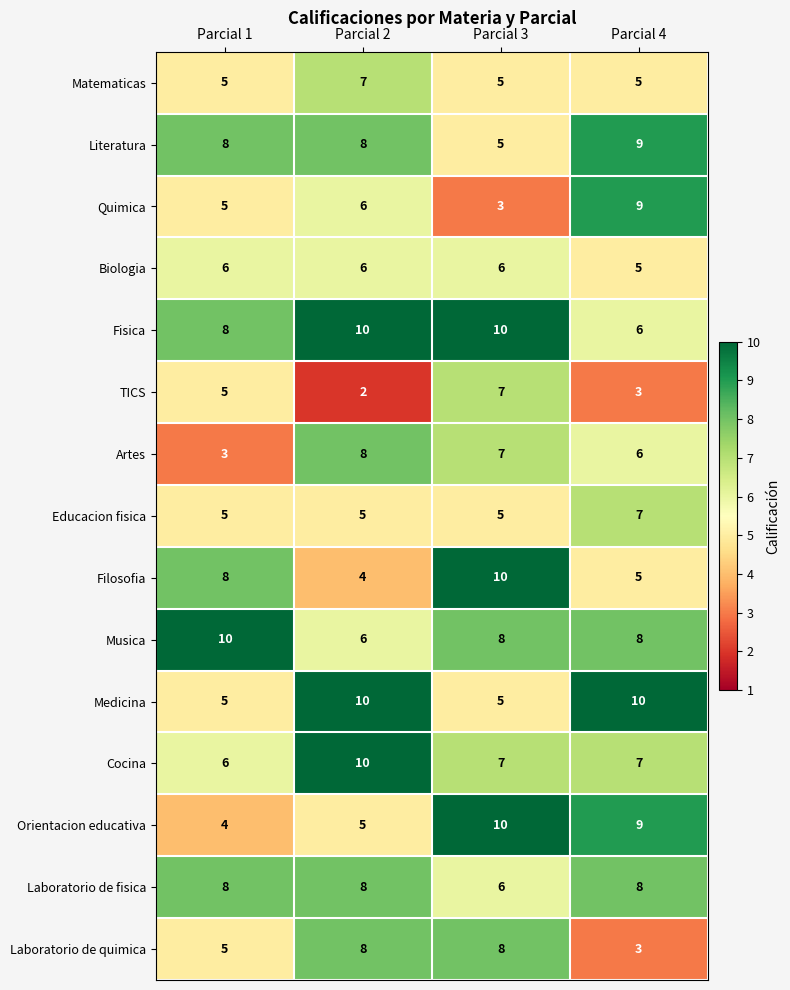

The Medicina series shows 17 at Parcial 4. True or false?

False